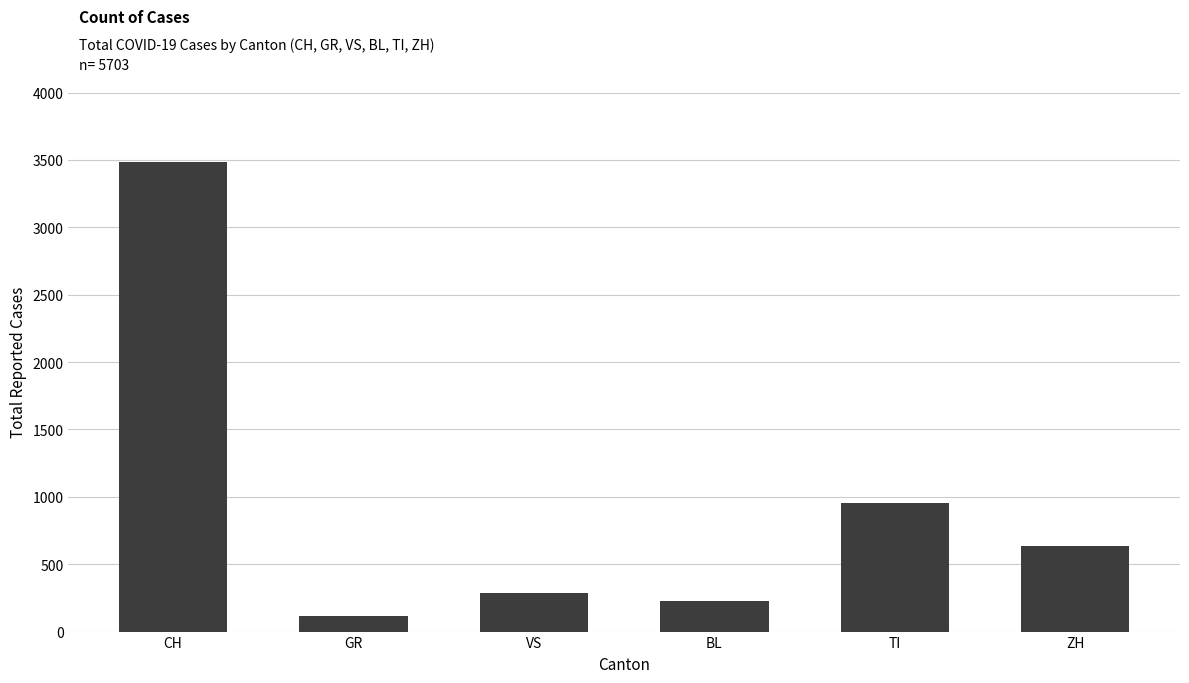

Approximately how many times larger is the value at CH compared to ZH?

5.5